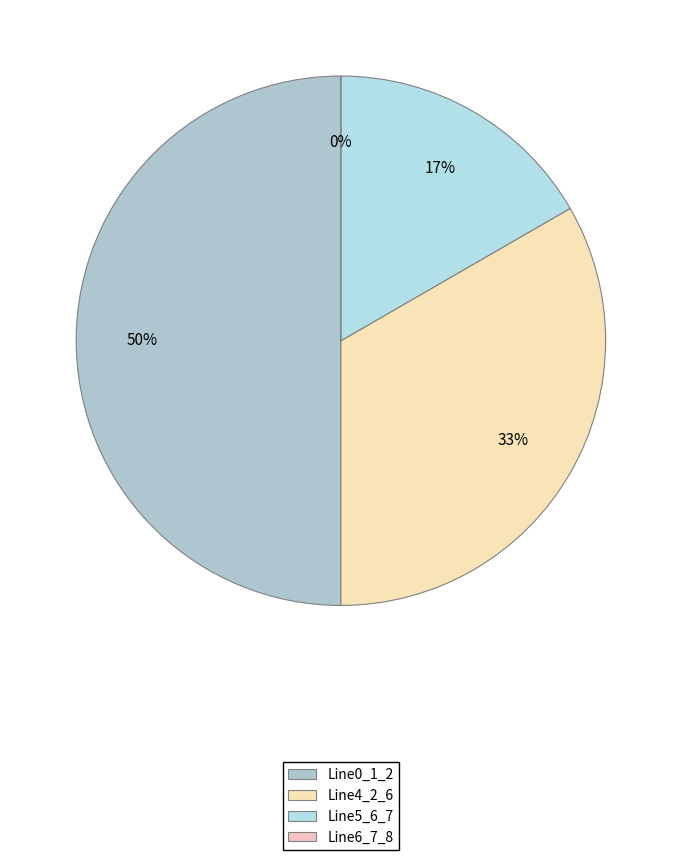

Count the number of slices in the pie.

4